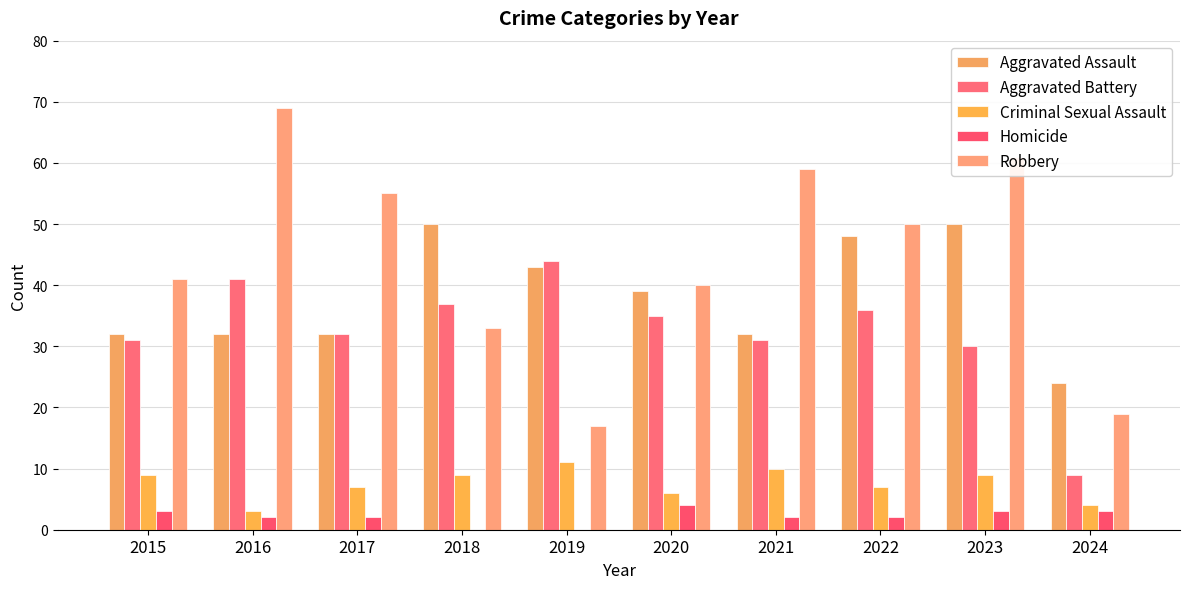

What is the difference between the second highest and minimum values in the Homicide series?

3